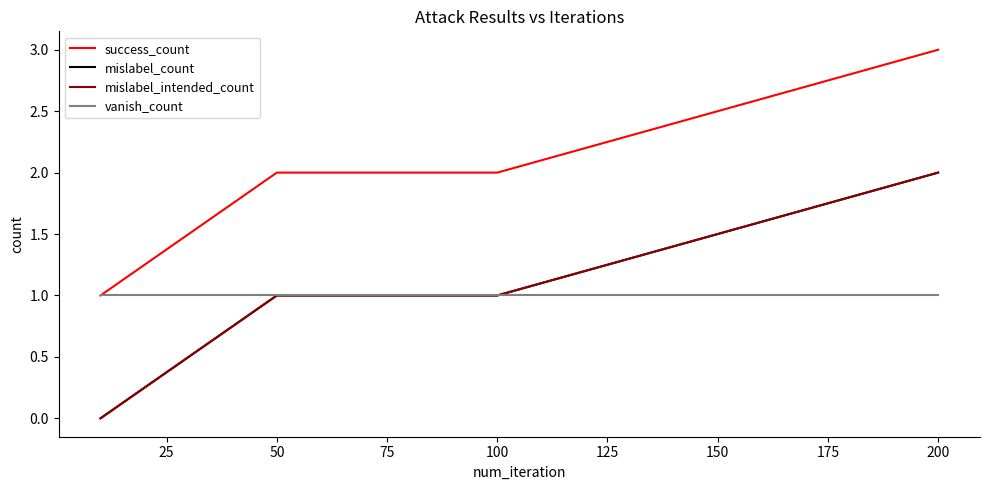

How many lines are shown in the chart?

4